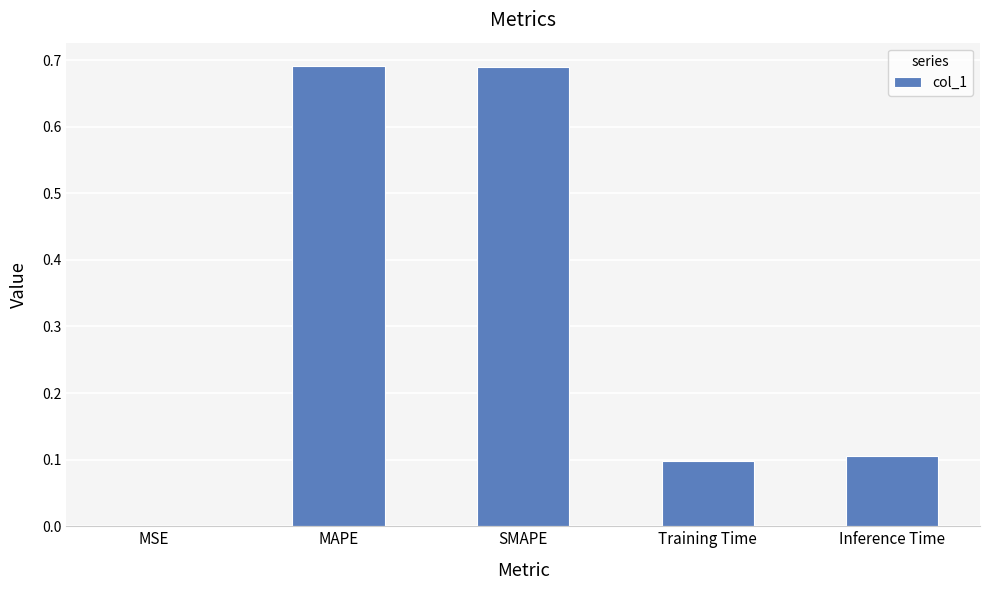

Which has a higher value, Inference Time or SMAPE?

SMAPE